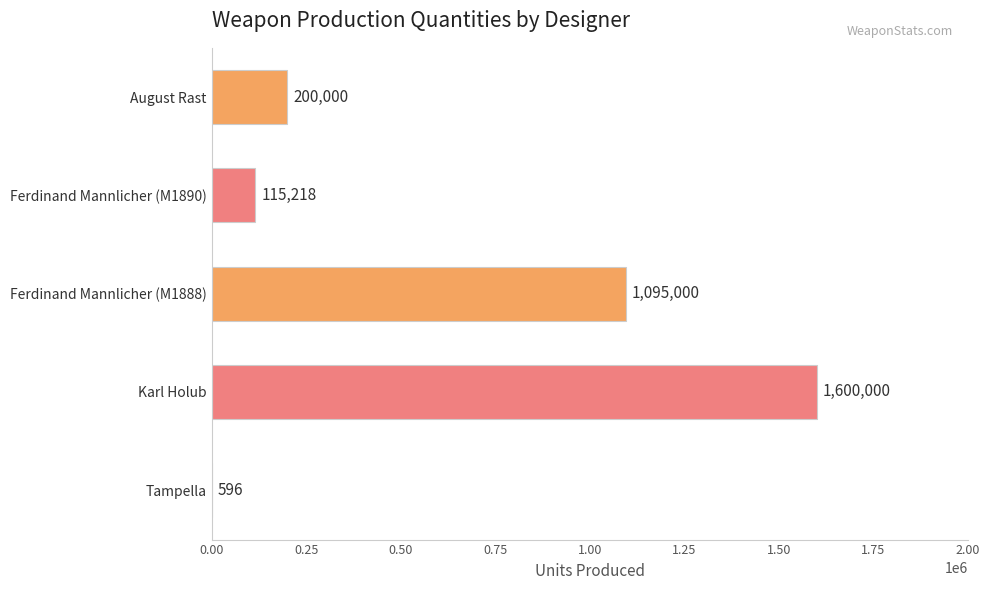

How many series are shown in this chart?

1